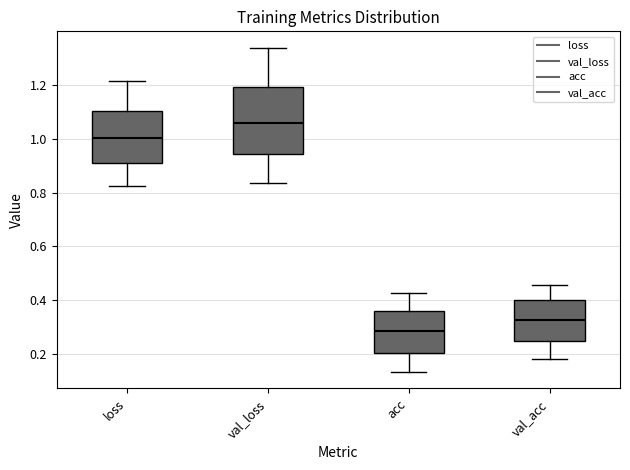

Where is the lower edge of the box for val_acc on the y-axis? The values are not printed on the chart, so give them approximately, as read against the axis.

0.26